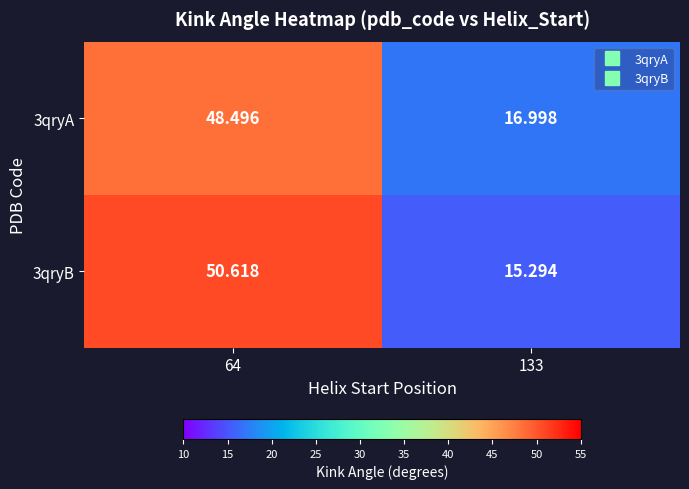

Is the value of 3qryB at 133 greater than the value of 3qryA at 133?

No